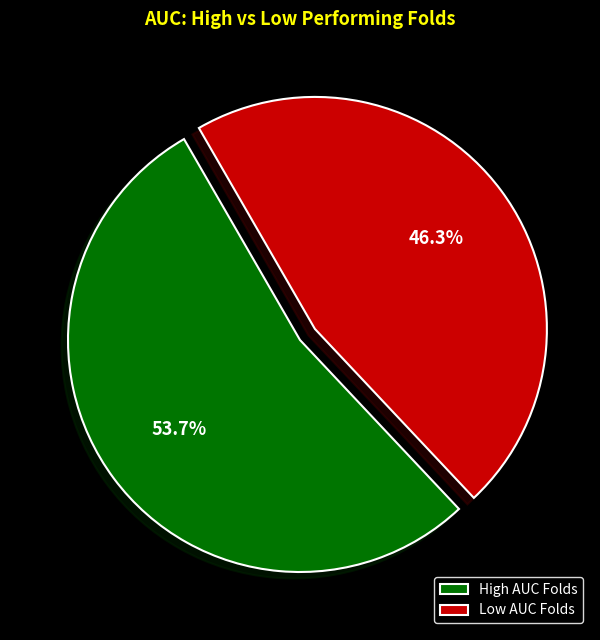

Which slice represents more than half of the pie?

High AUC Folds